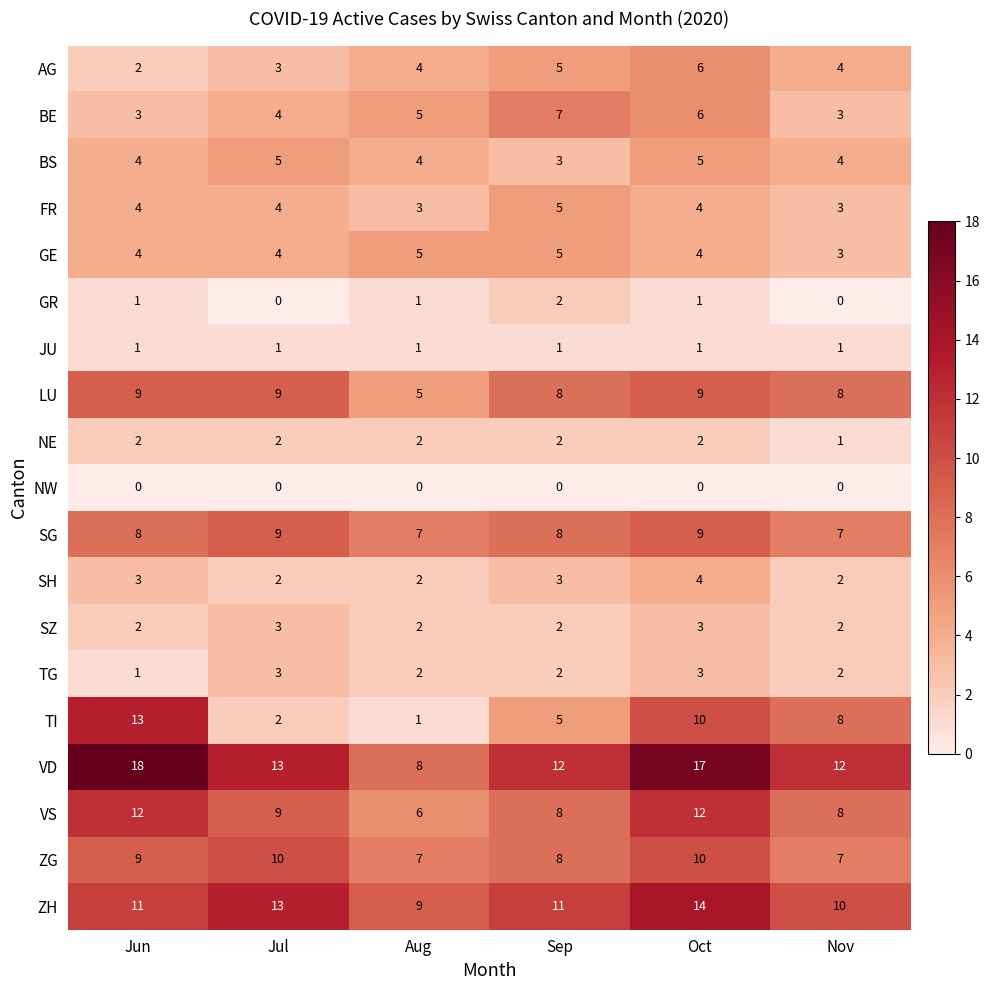

How many NE values are between 2 and 3?

5